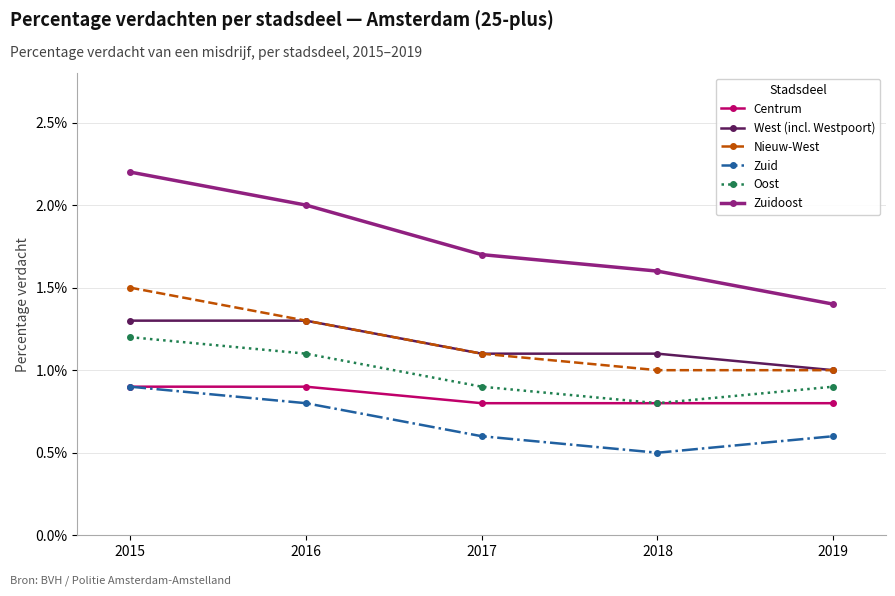

Reading left to right, transcribe all the data shown in this chart.

Centrum: 0.9	0.9	0.8	0.8	0.8
West (incl. Westpoort): 1.3	1.3	1.1	1.1	1.0
Nieuw-West: 1.5	1.3	1.1	1.0	1.0
Zuid: 0.9	0.8	0.6	0.5	0.6
Oost: 1.2	1.1	0.9	0.8	0.9
Zuidoost: 2.2	2.0	1.7	1.6	1.4